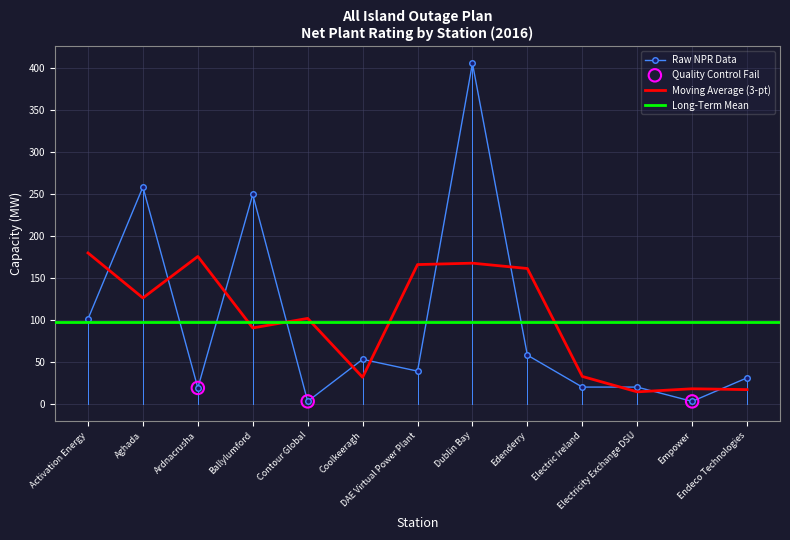

Which series ends up on top after the final intersection of Moving Average (3-pt) and Raw NPR Data?

Raw NPR Data